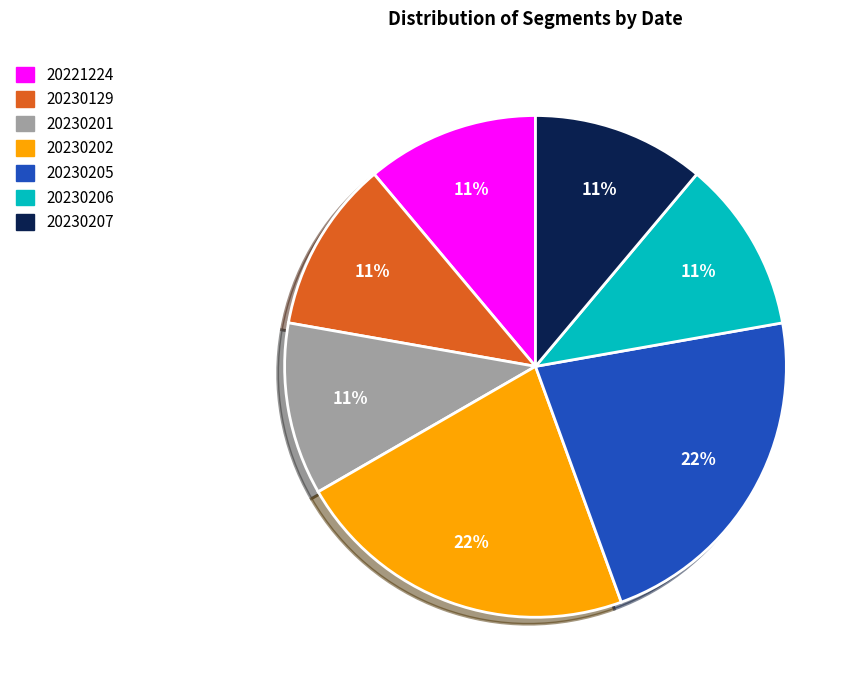

Does 20230206 represent more than half of the total?

No